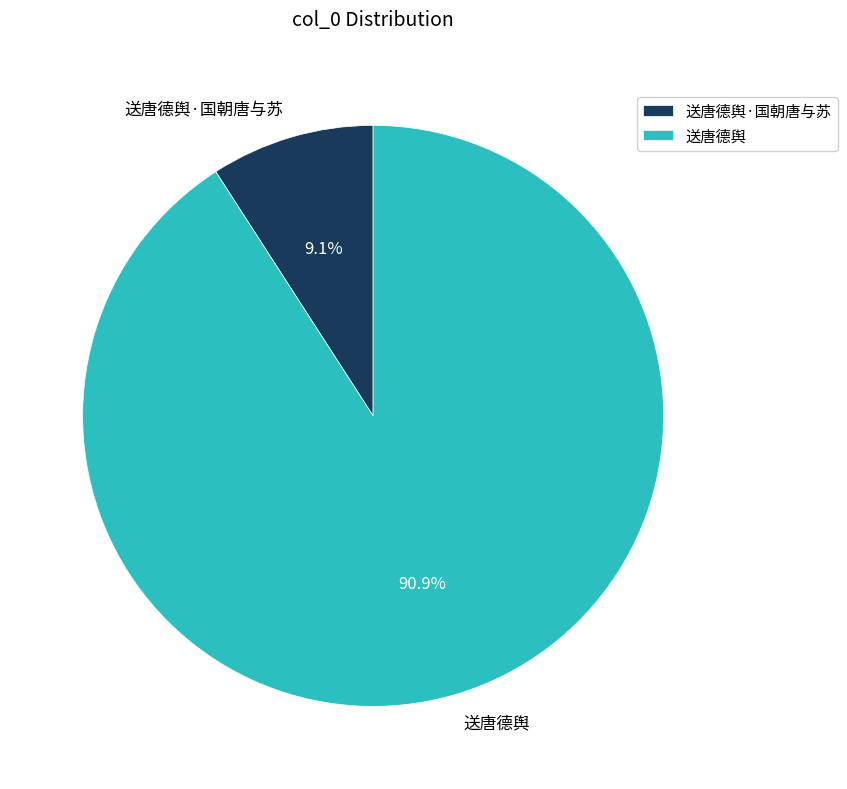

Does 送唐德舆 account for over 50% of the chart?

Yes